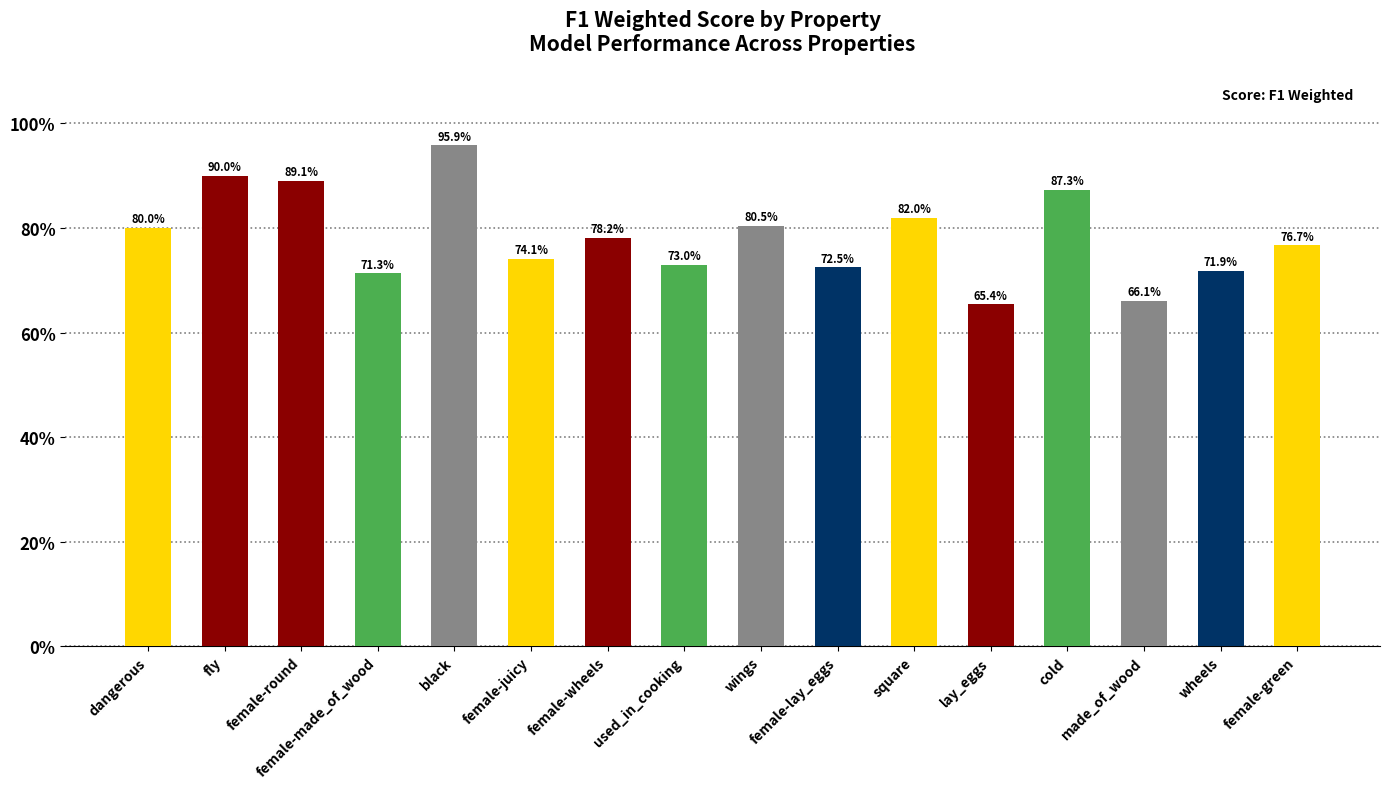

Is it true that the value at black is 1.6?

False